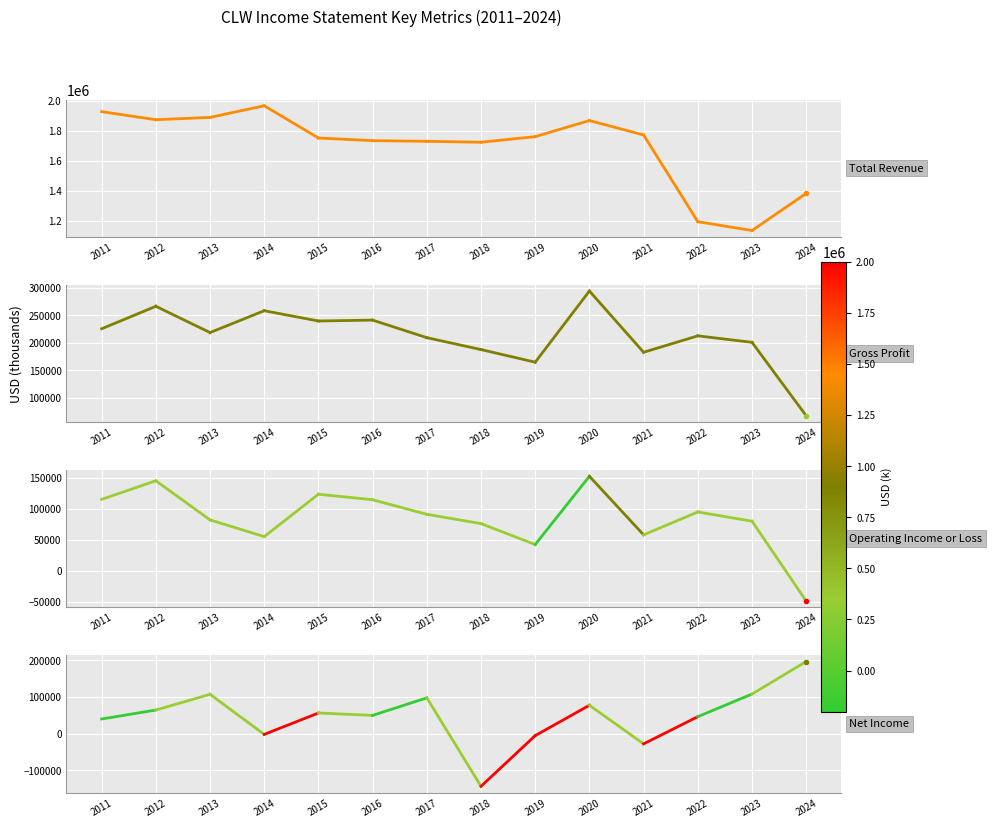

Does the chart display data point markers on the line(s)?

No